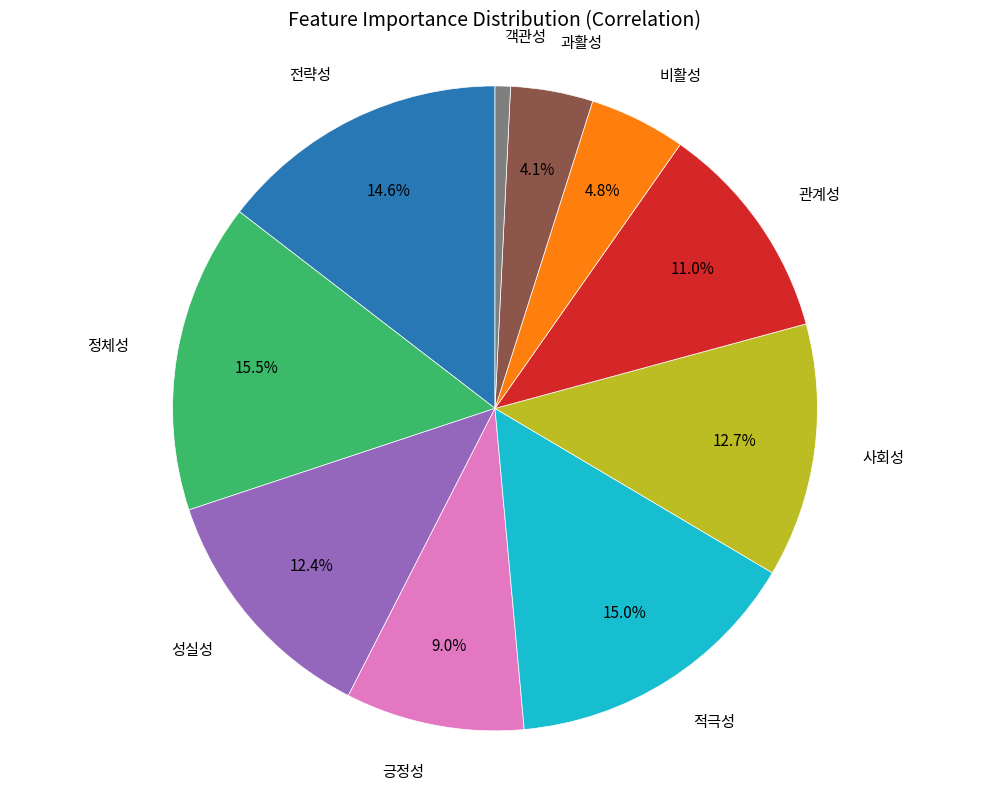

How many segments does this pie chart have?

10